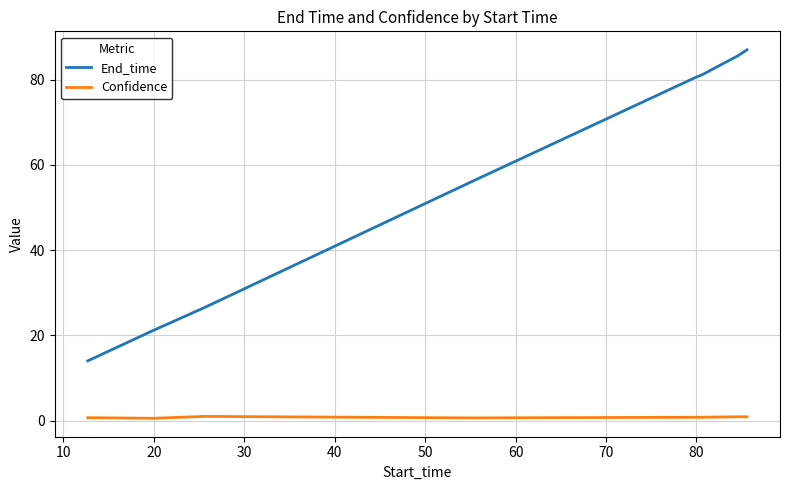

What is the greatest value displayed?

87.0